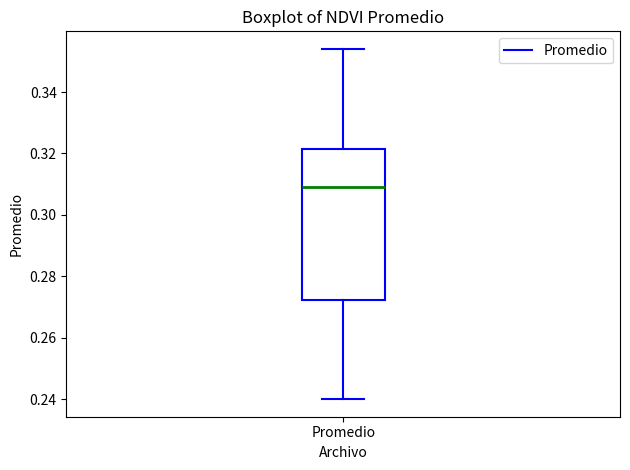

Read this box plot against the y-axis: the position of the median line, the range covered by the box, and the ends of both whiskers. The values are not printed on the chart, so give them approximately, as read against the axis.

median 0.310, box 0.272 to 0.322, whiskers 0.240 to 0.354